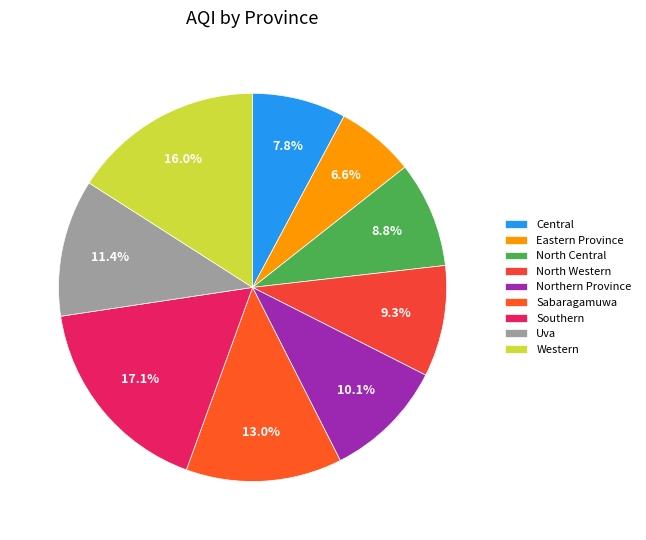

Count the number of slices in the pie.

9